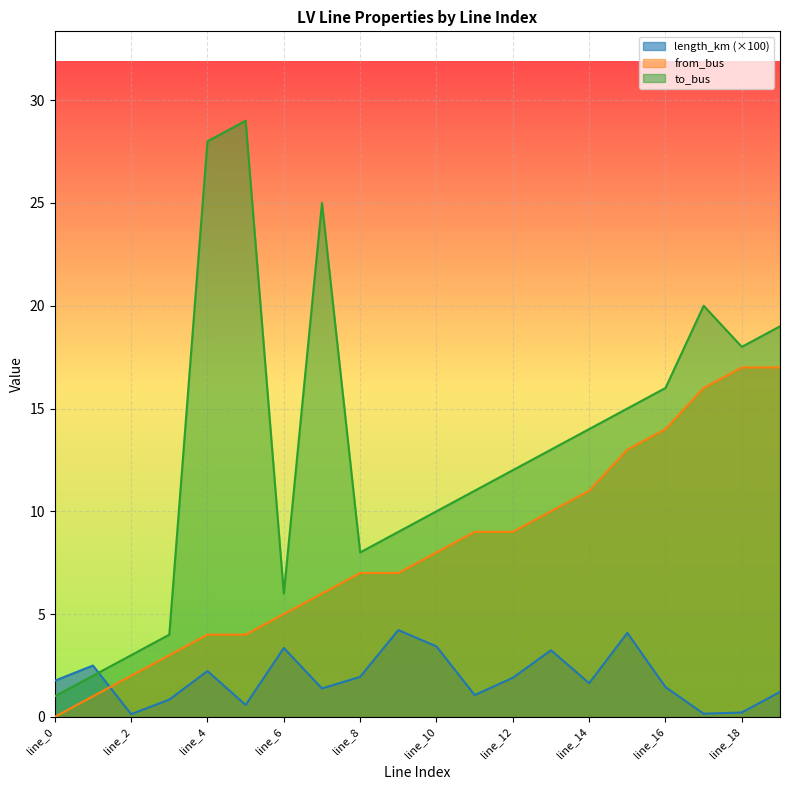

Does the chart display data point markers on the line(s)?

No